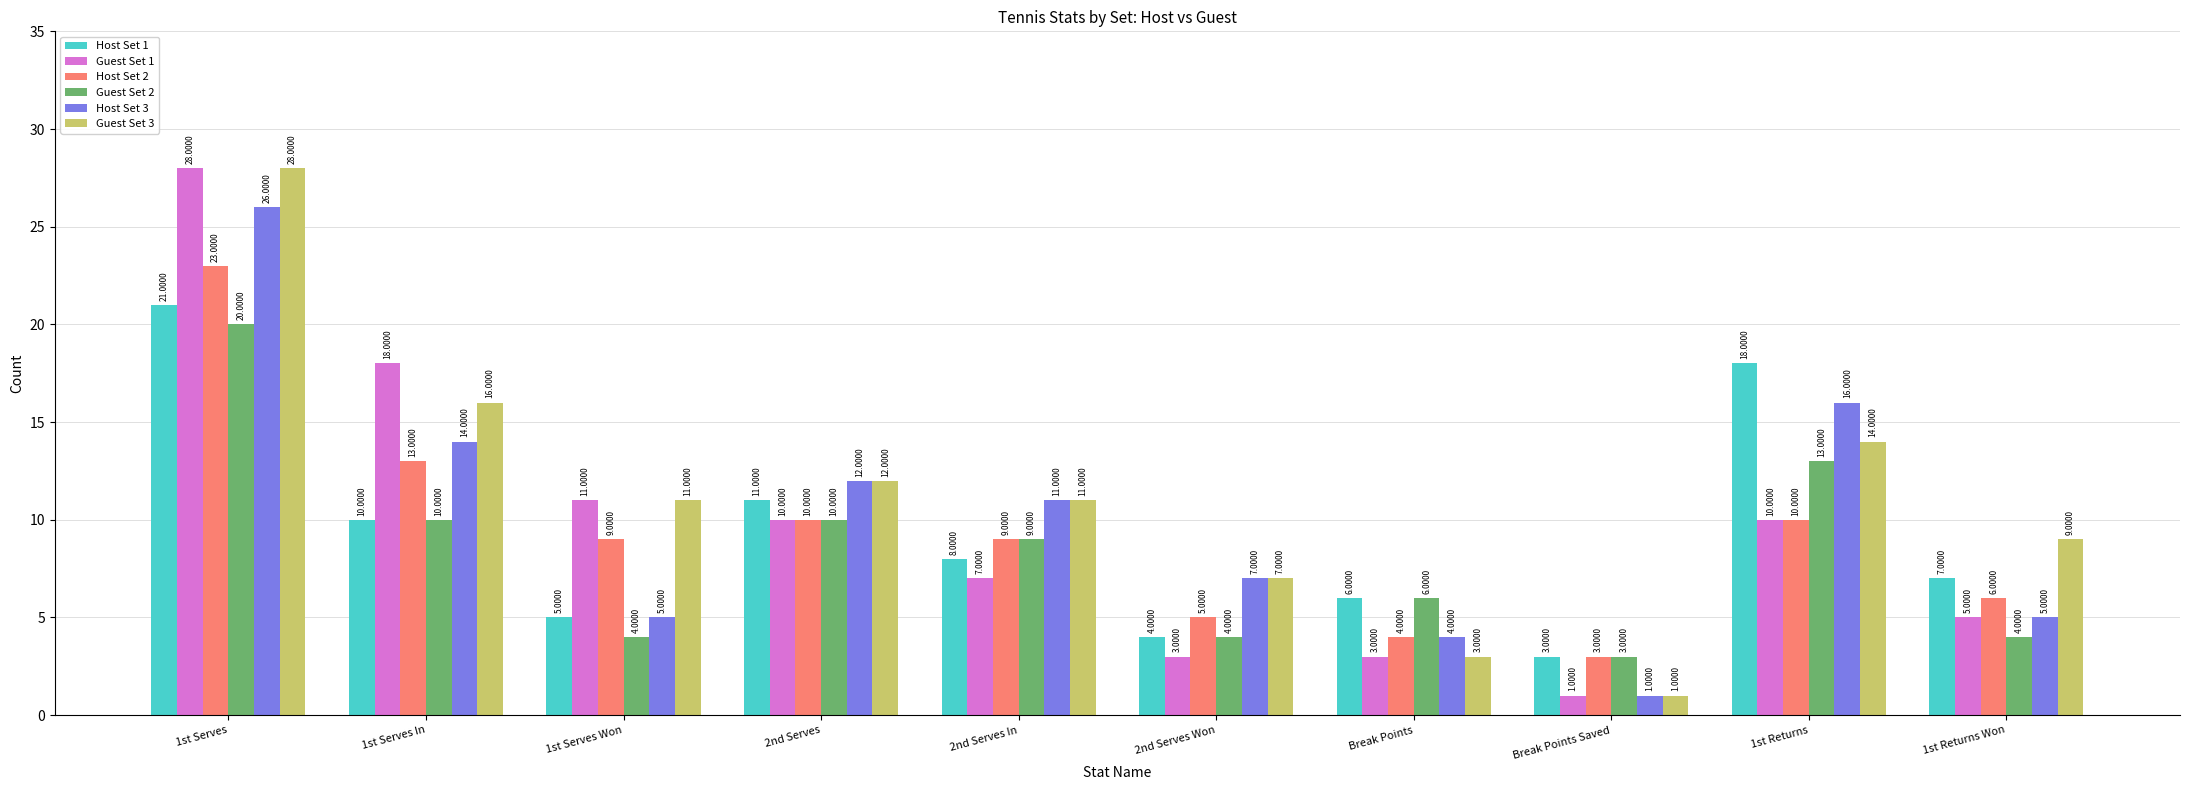

Reading left to right, extract all data points from this chart.

Host Set 1: 1st Serves=21	1st Serves In=10	1st Serves Won=5	2nd Serves=11	2nd Serves In=8	2nd Serves Won=4	Break Points=6	Break Points Saved=3	1st Returns=18	1st Returns Won=7
Guest Set 1: 1st Serves=28	1st Serves In=18	1st Serves Won=11	2nd Serves=10	2nd Serves In=7	2nd Serves Won=3	Break Points=3	Break Points Saved=1	1st Returns=10	1st Returns Won=5
Host Set 2: 1st Serves=23	1st Serves In=13	1st Serves Won=9	2nd Serves=10	2nd Serves In=9	2nd Serves Won=5	Break Points=4	Break Points Saved=3	1st Returns=10	1st Returns Won=6
Guest Set 2: 1st Serves=20	1st Serves In=10	1st Serves Won=4	2nd Serves=10	2nd Serves In=9	2nd Serves Won=4	Break Points=6	Break Points Saved=3	1st Returns=13	1st Returns Won=4
Host Set 3: 1st Serves=26	1st Serves In=14	1st Serves Won=5	2nd Serves=12	2nd Serves In=11	2nd Serves Won=7	Break Points=4	Break Points Saved=1	1st Returns=16	1st Returns Won=5
Guest Set 3: 1st Serves=28	1st Serves In=16	1st Serves Won=11	2nd Serves=12	2nd Serves In=11	2nd Serves Won=7	Break Points=3	Break Points Saved=1	1st Returns=14	1st Returns Won=9